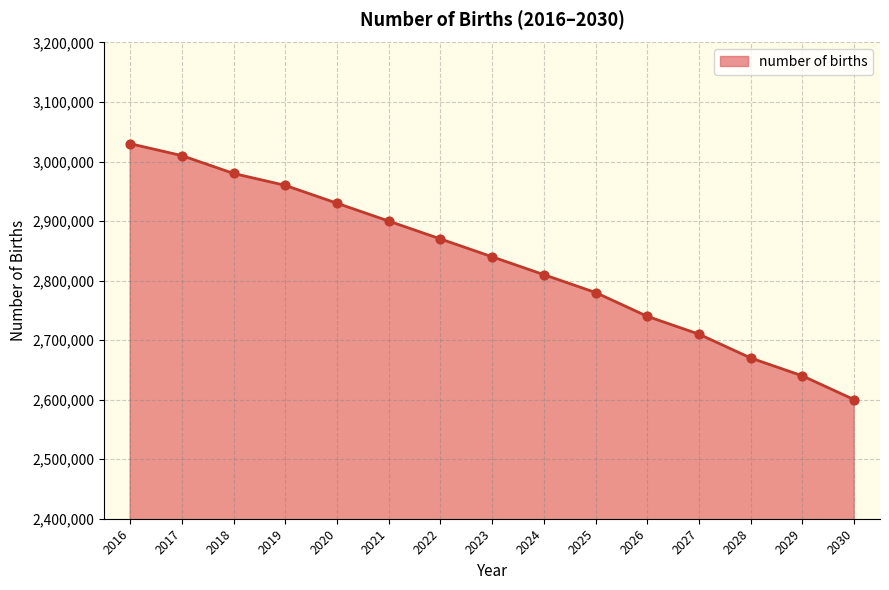

What is the change in value from 2023 to 2025?

-60000